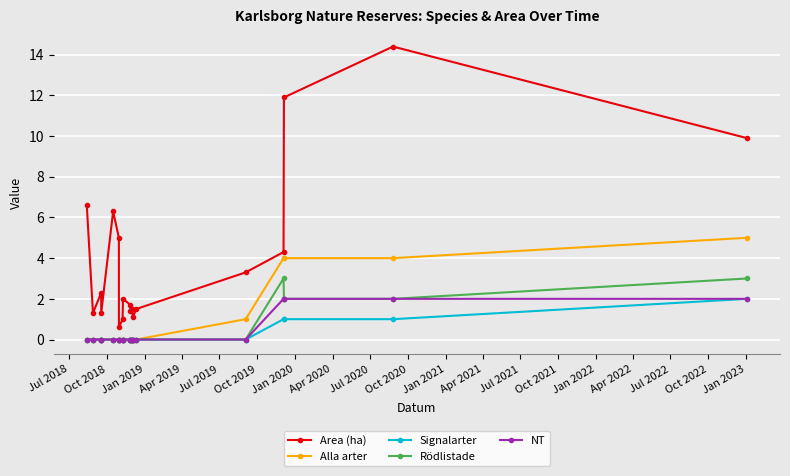

Reading left to right, transcribe all the data shown in this chart.

Area (ha): 6.6	1.3	2.3	1.3	6.3	5.0	0.6	1.0	2.0	1.7	1.4	1.5	1.5	1.1	1.5	3.3	4.3	11.9	14.4	9.9
Alla arter: 0.0	0.0	0.0	0.0	0.0	0.0	0.0	0.0	0.0	0.0	0.0	0.0	0.0	0.0	0.0	1.0	4.0	4.0	4.0	5.0
Signalarter: 0.0	0.0	0.0	0.0	0.0	0.0	0.0	0.0	0.0	0.0	0.0	0.0	0.0	0.0	0.0	0.0	1.0	1.0	1.0	2.0
Rödlistade: 0.0	0.0	0.0	0.0	0.0	0.0	0.0	0.0	0.0	0.0	0.0	0.0	0.0	0.0	0.0	0.0	3.0	2.0	2.0	3.0
NT: 0.0	0.0	0.0	0.0	0.0	0.0	0.0	0.0	0.0	0.0	0.0	0.0	0.0	0.0	0.0	0.0	2.0	2.0	2.0	2.0